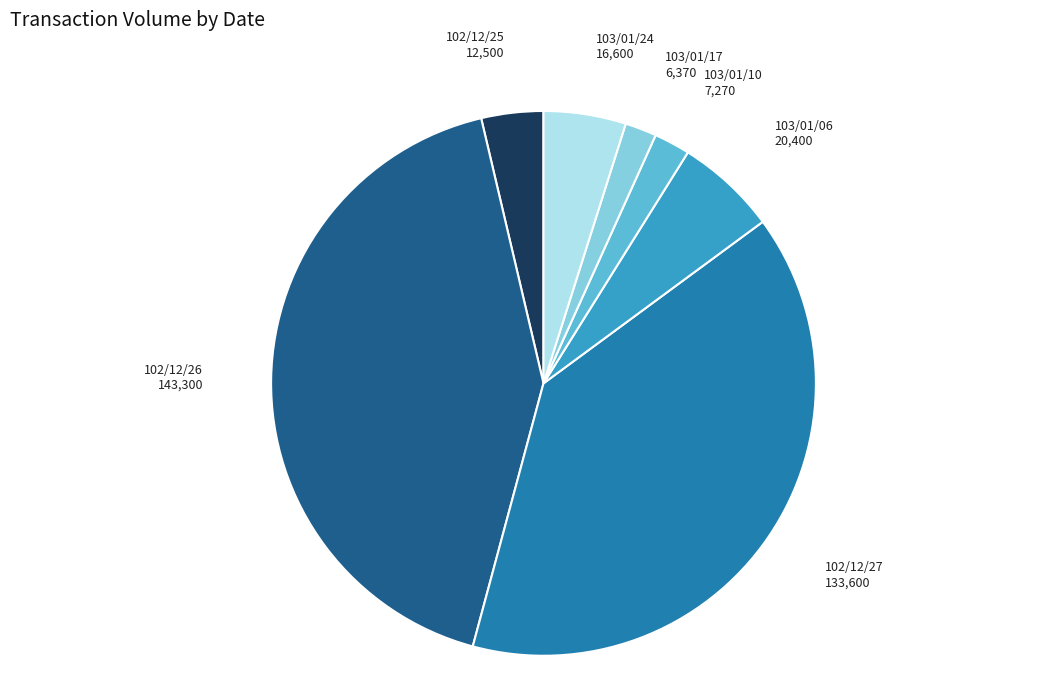

Is there any slice that represents more than half of the pie?

No